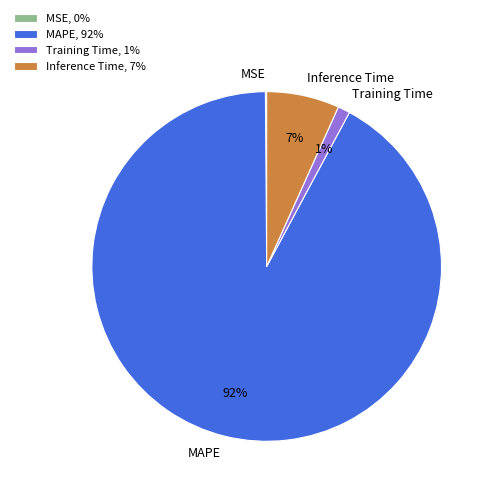

To the nearest percent, what percentage of the pie is Training Time?

1%